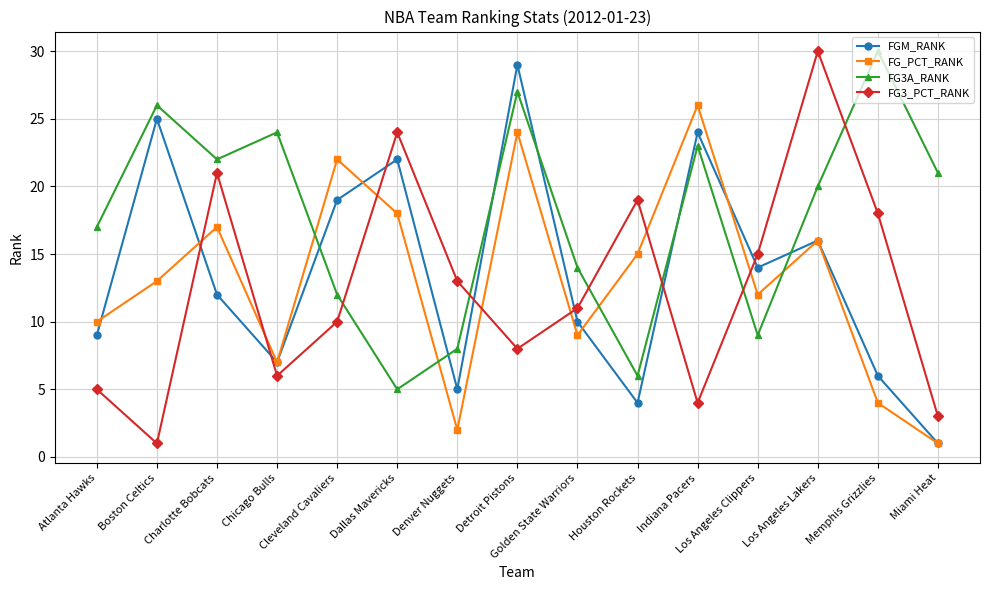

How many data points in FG3A_RANK are less than 20?

7